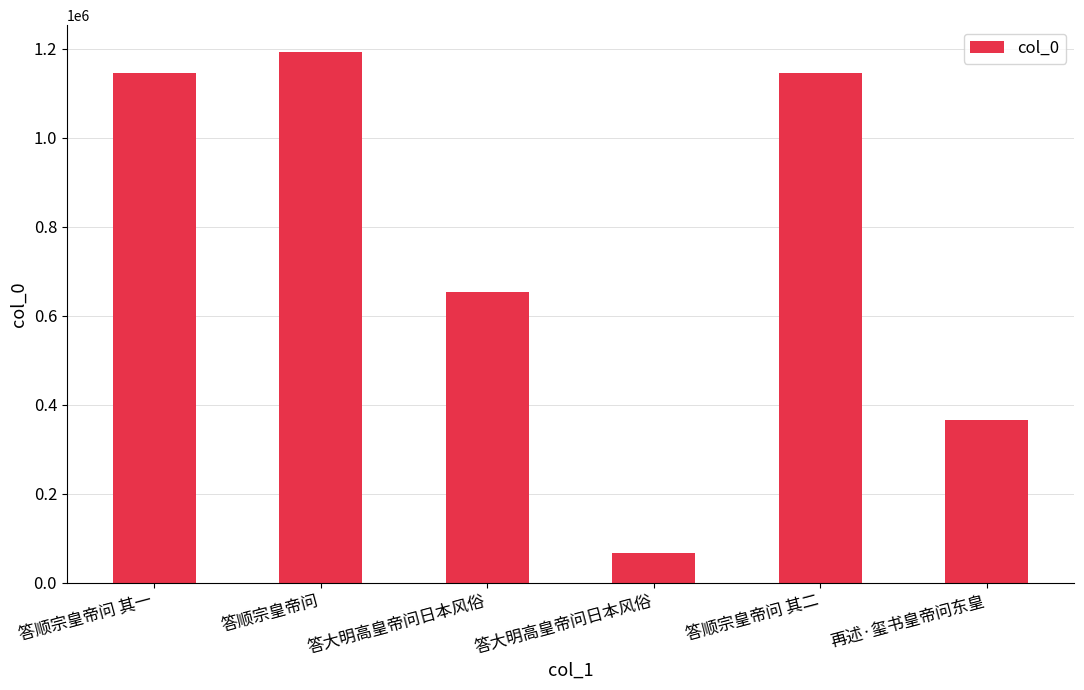

How many data points are less than 1146626?

3